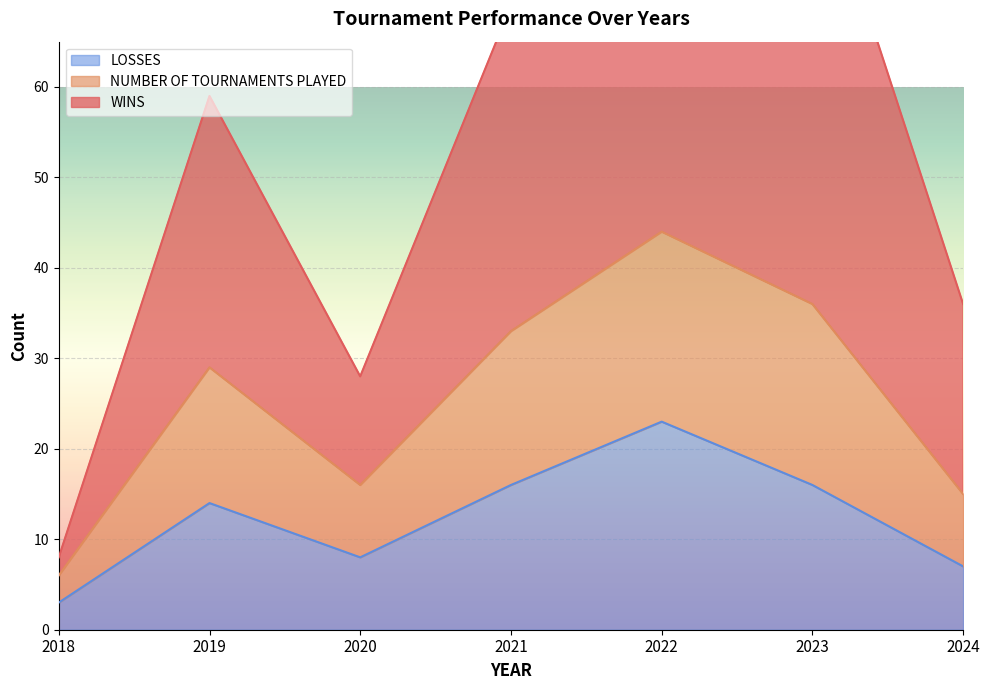

How many data points does each series have?

7